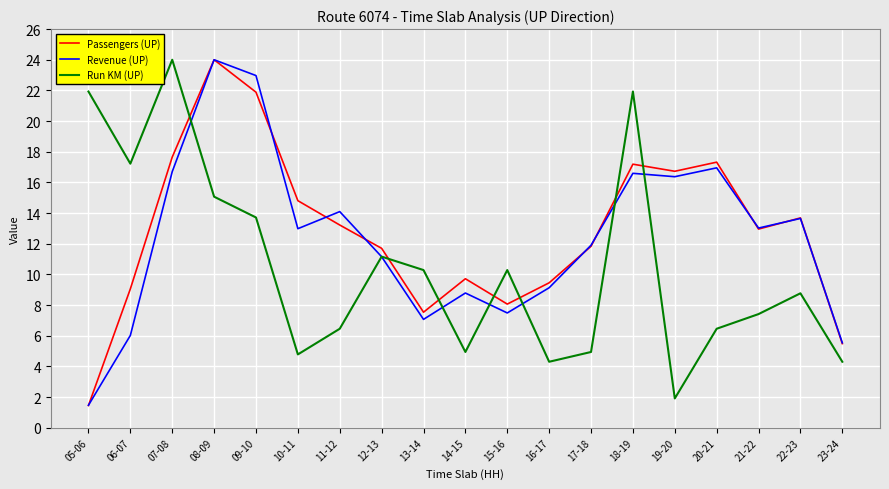

What is the difference between the Passengers (UP) values at 23-24 and 09-10?

16.4